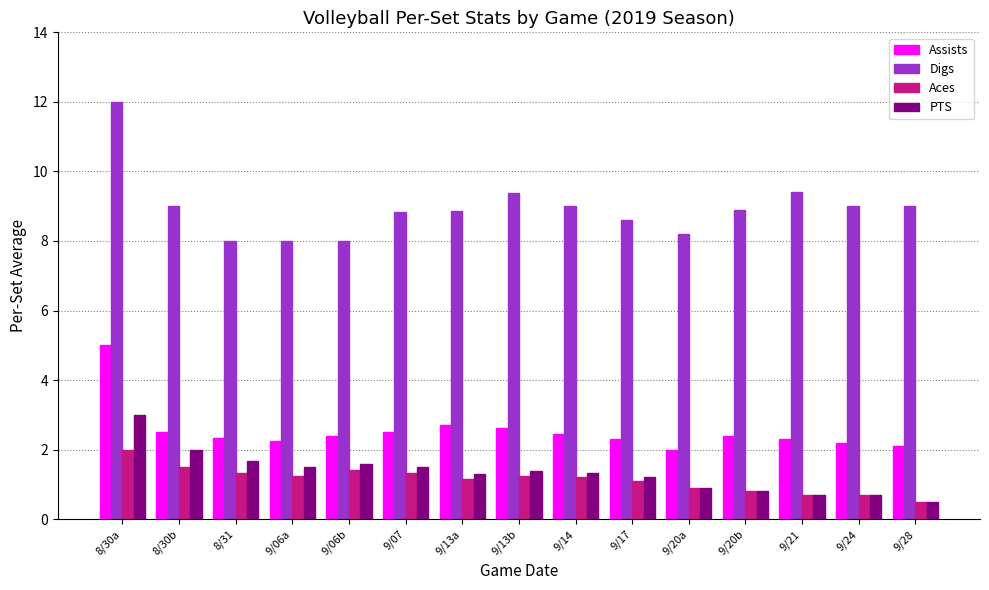

What position from the right is 9/28?

1